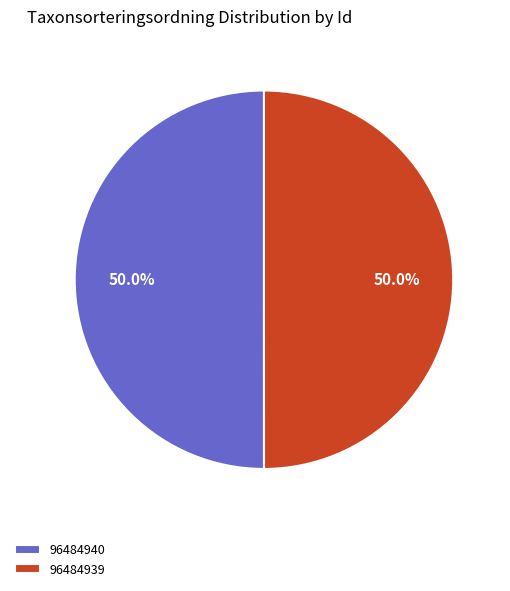

The 96484940 slice represents 50% of the pie. True or false?

True